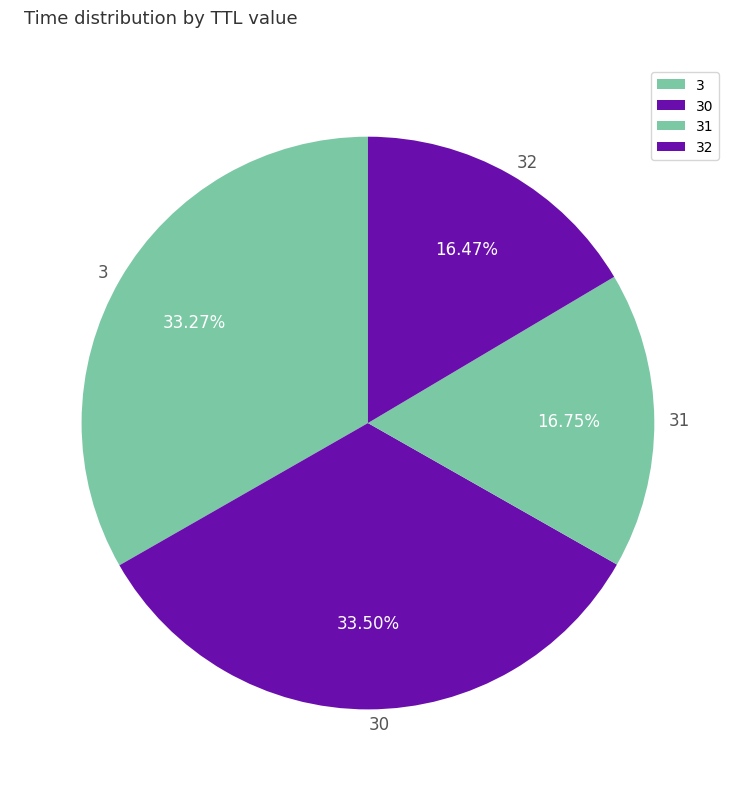

Approximately how many times larger is the value at 3 compared to 30?

1.0